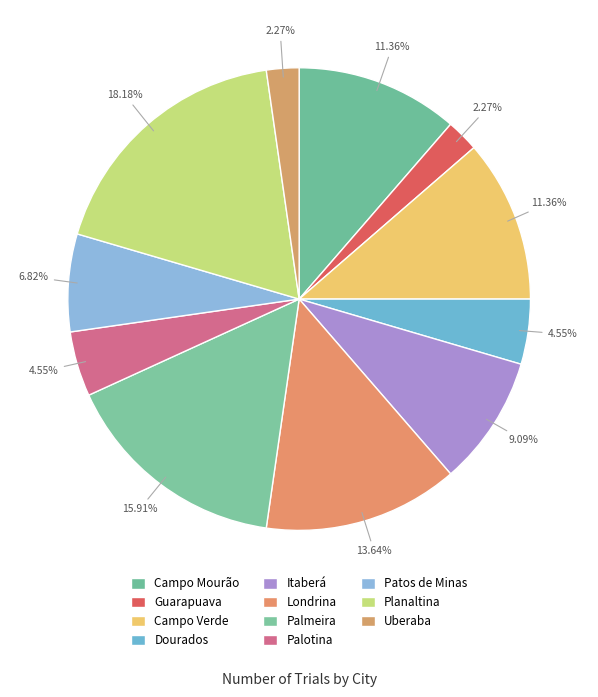

How many segments does this pie chart have?

11